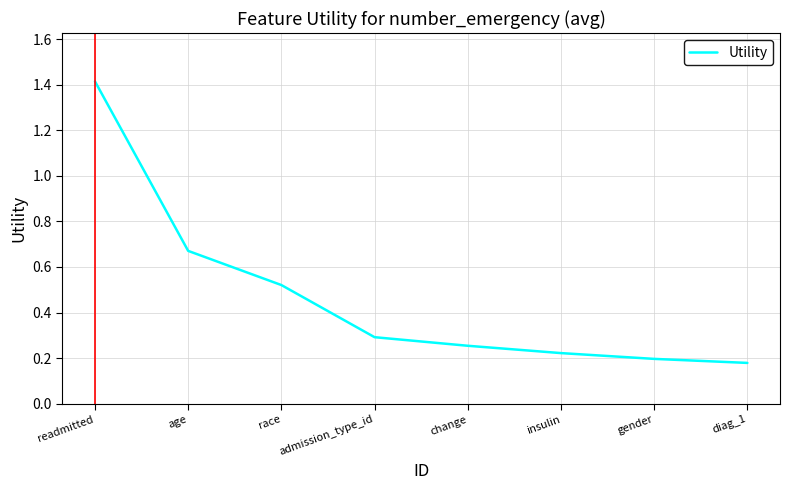

What is the greatest value displayed?

1.4